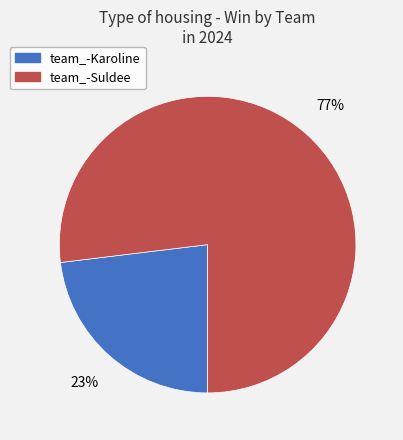

Which category accounts for the majority?

team_-Suldee